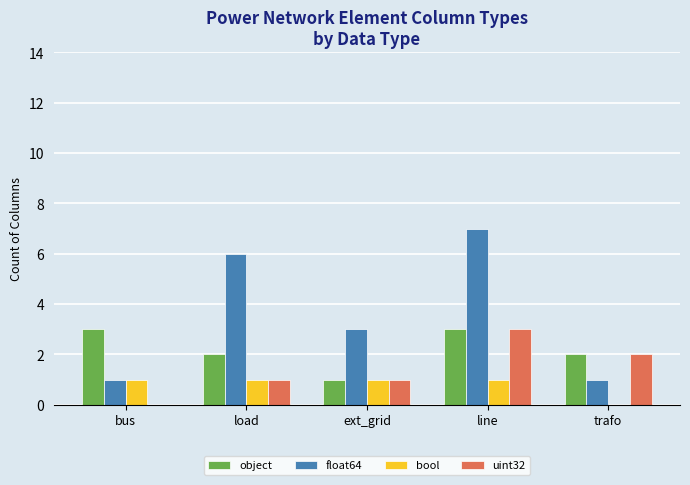

How many groups of bars are there?

5